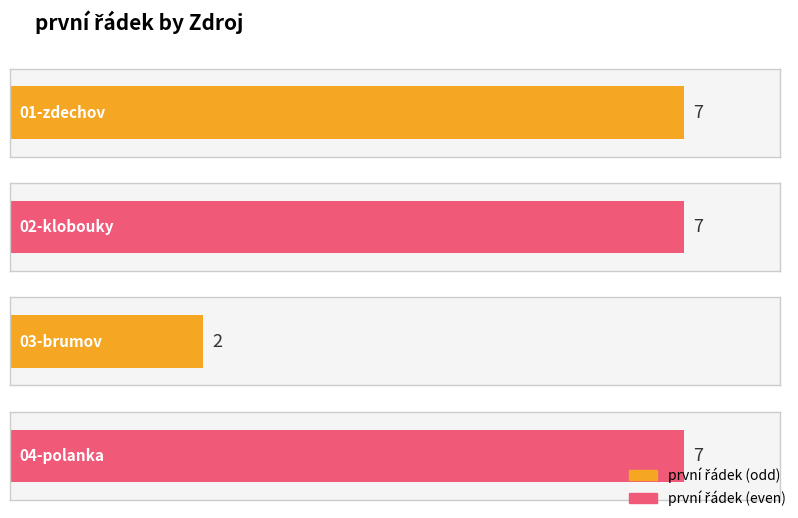

Count the number of categories in the chart.

4